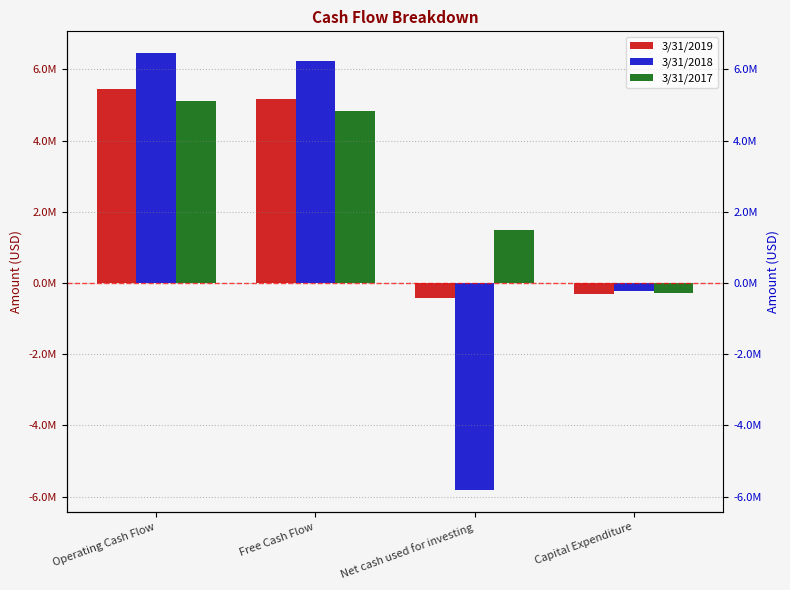

Which series changed the most between Net cash used for investing and Capital Expenditure?

3/31/2018